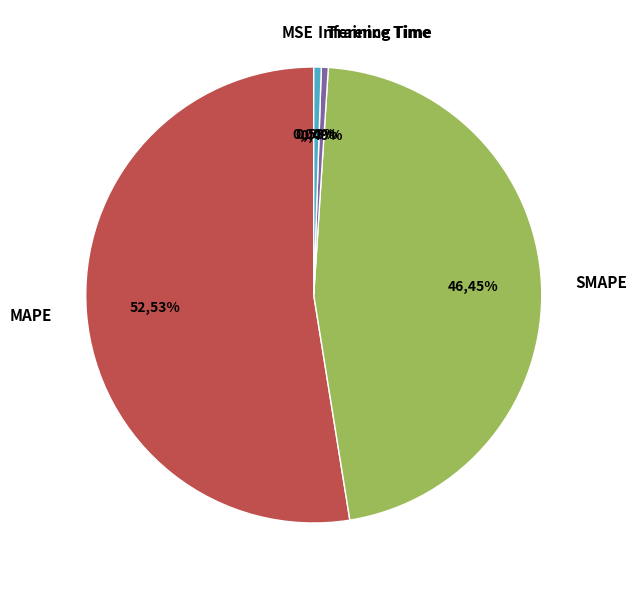

Which category has the smallest portion of the pie?

MSE